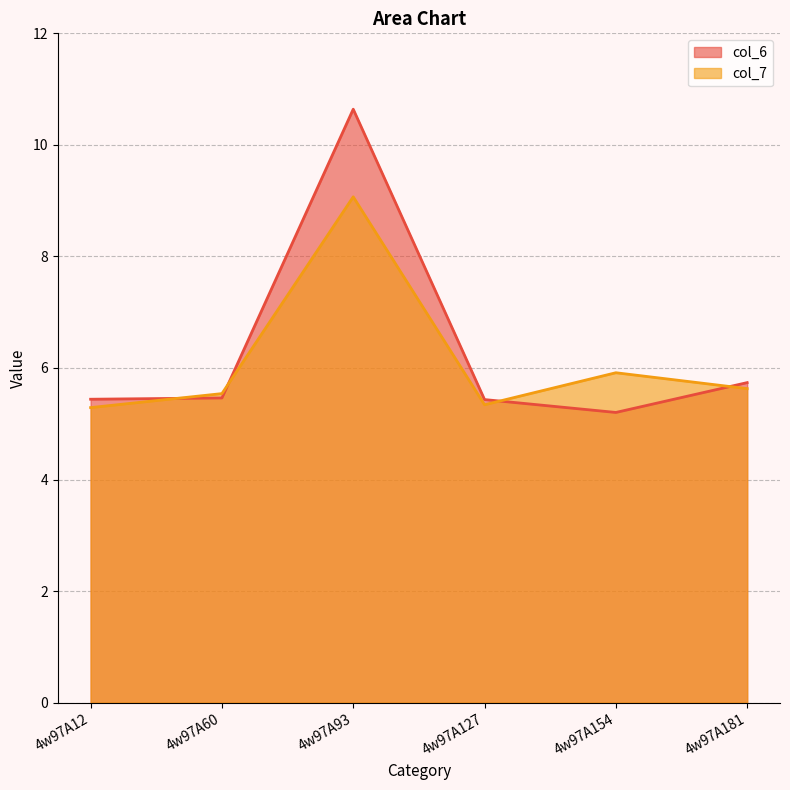

What is the difference between the col_6 values at 4w97A181 and 4w97A12?

0.3